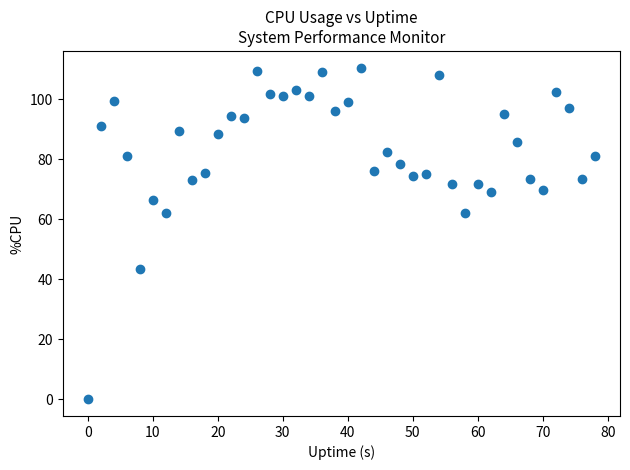

What is the range of X values (max minus min)?

78.0